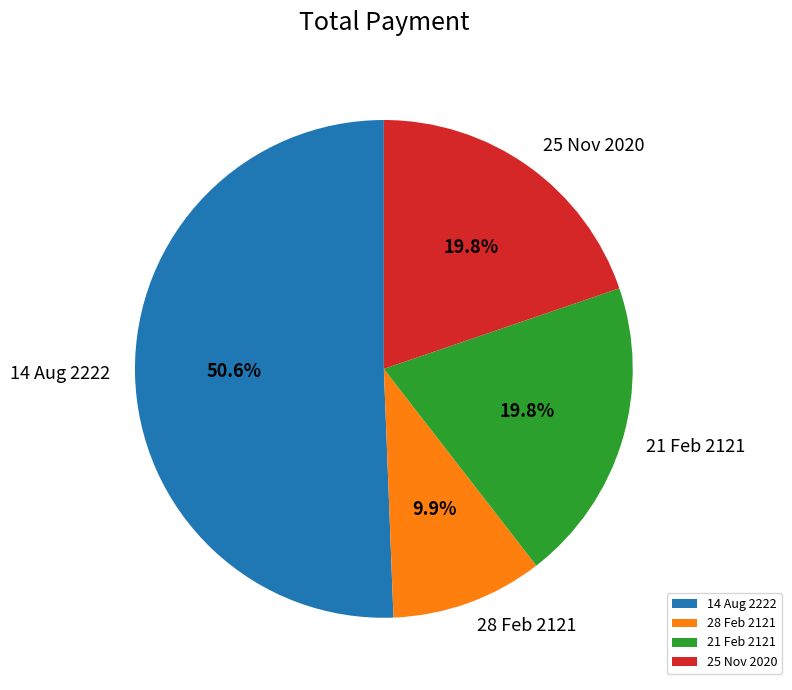

Is there a majority slice in this chart?

Yes